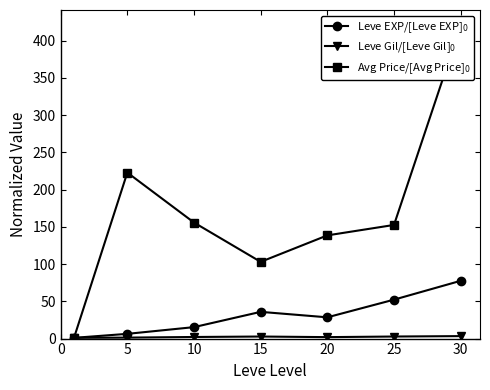

True or false: Leve Gil/[Leve Gil]$_0$ and Avg Price/[Avg Price]$_0$ cross at least once.

False